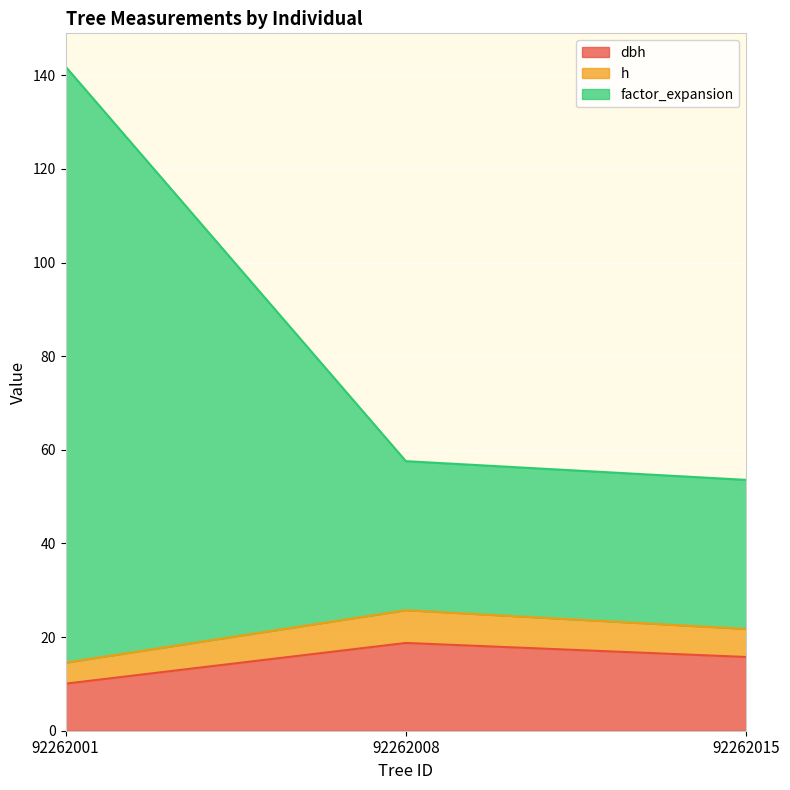

The h series shows 21.8 at 92262015. True or false?

True